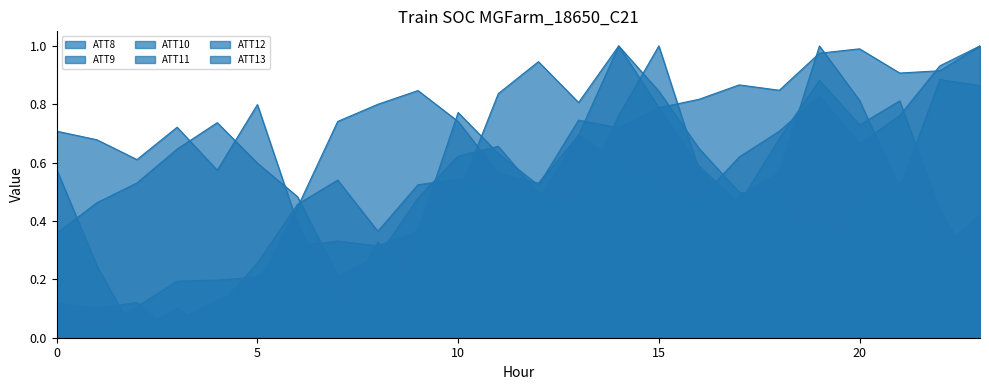

What is the sum of the ATT13 values at 4 and 18?

0.6